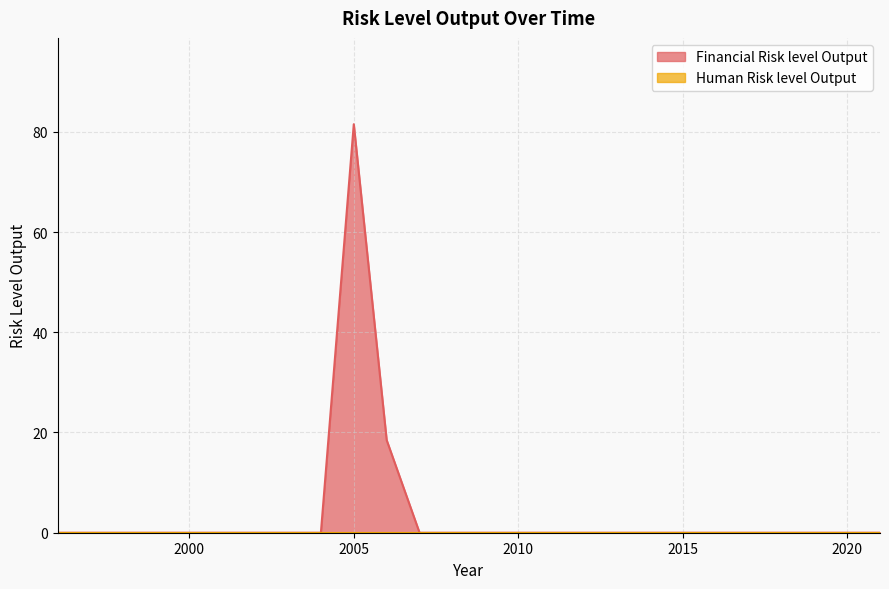

List the labels in order of value, smallest first.

1996, 1997, 1998, 1999, 2000, 2001, 2002, 2003, 2004, 2007, 2008, 2009, 2010, 2011, 2012, 2013, 2014, 2015, 2016, 2017, 2018, 2019, 2020, 2021, 2006, 2005